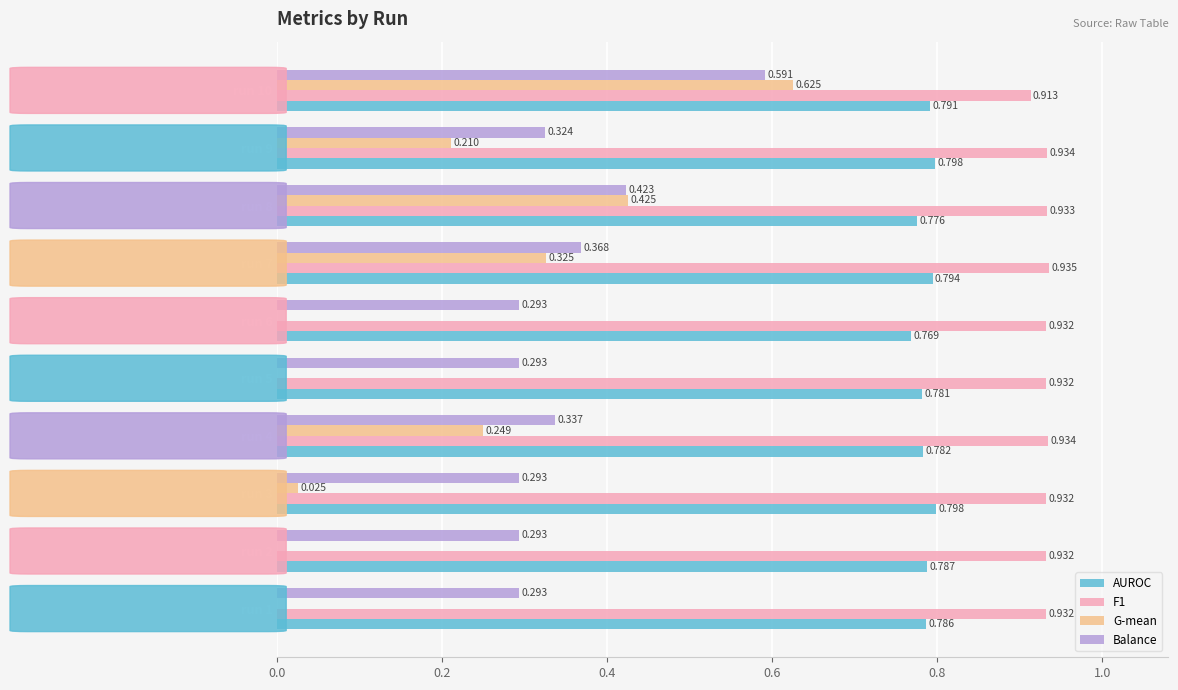

Which series changed the most between run 1 and run 6?

AUROC